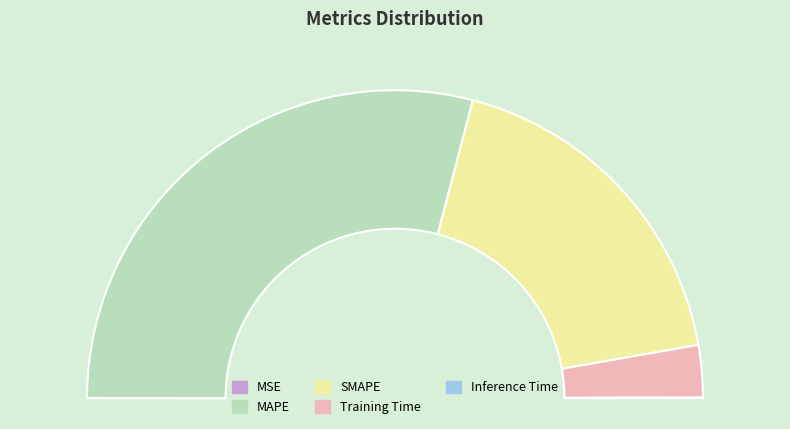

What is the change in value from SMAPE to Training Time?

-0.6